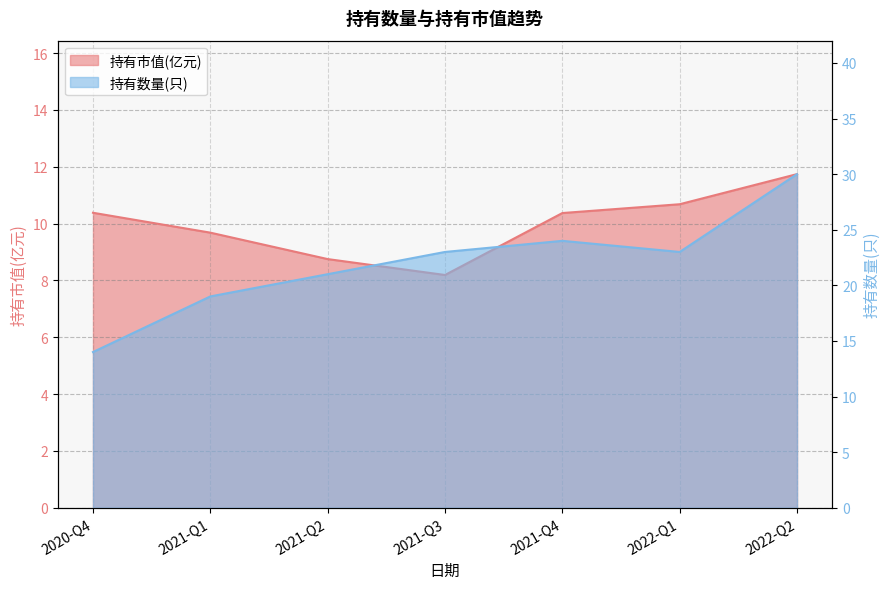

True or false: 持有数量(只) has a value of 23.0 at 2022-Q1.

True